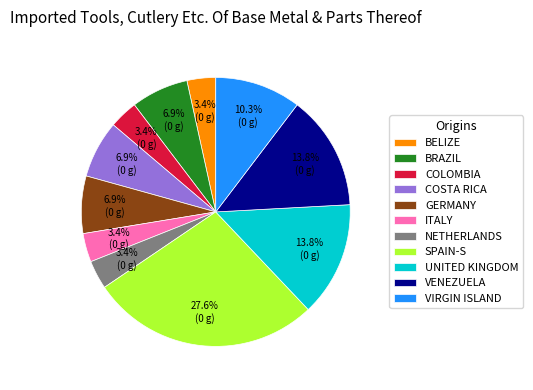

Is the sum of VIRGIN ISLAND and GERMANY greater than half?

No